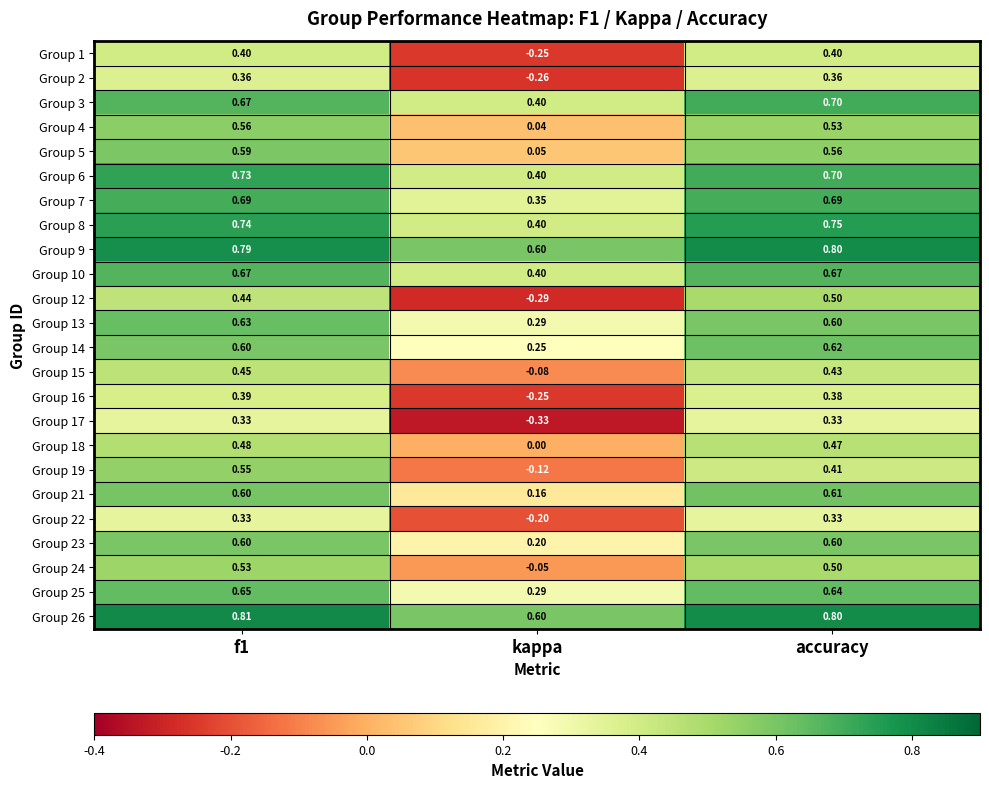

What is the total value across all series at accuracy?

13.4